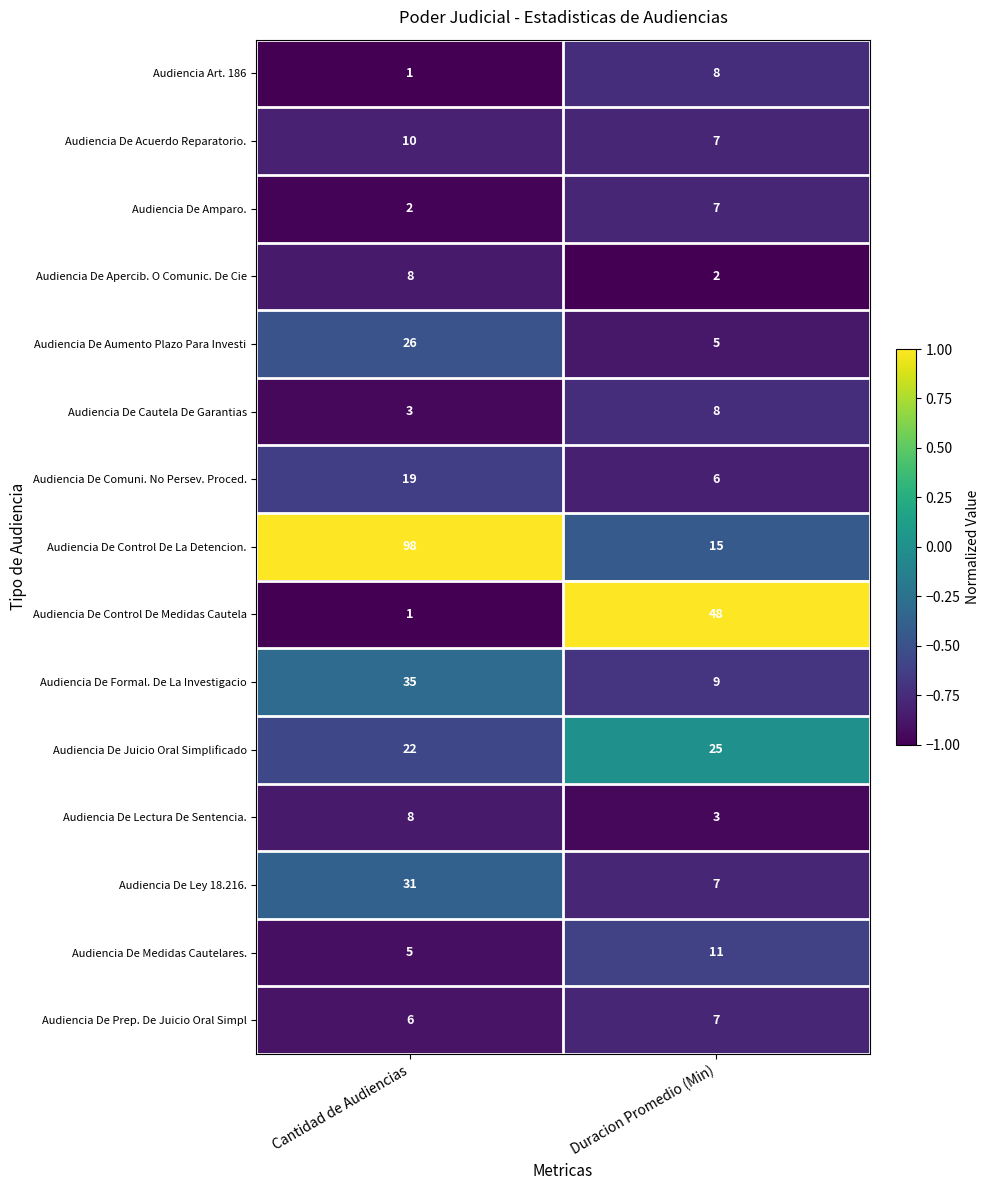

Which series has the widest spread of values?

Audiencia De Control De La Detencion.